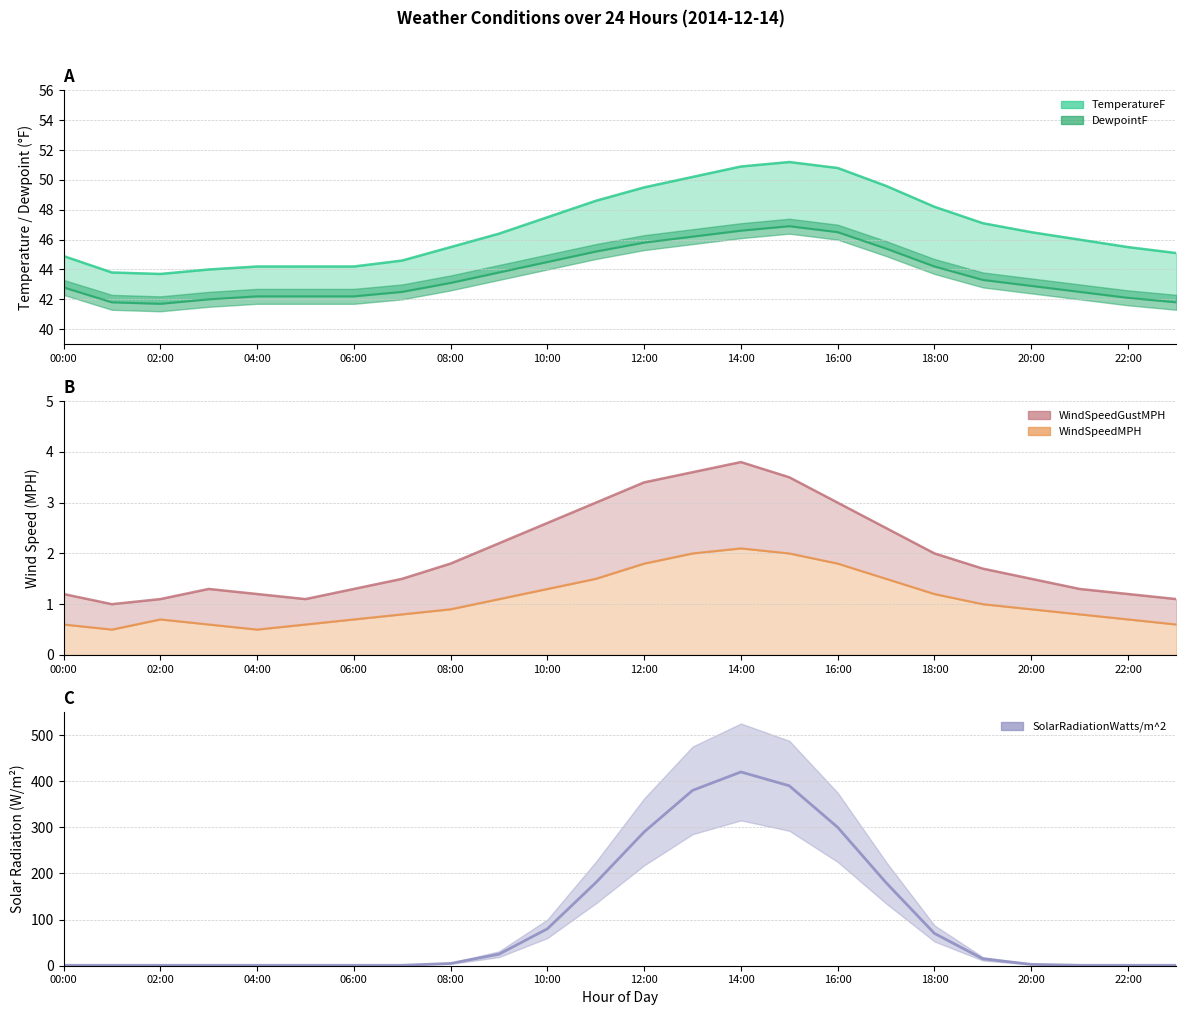

True or false: SolarRadiation_line has more than 0 interior local peaks.

True